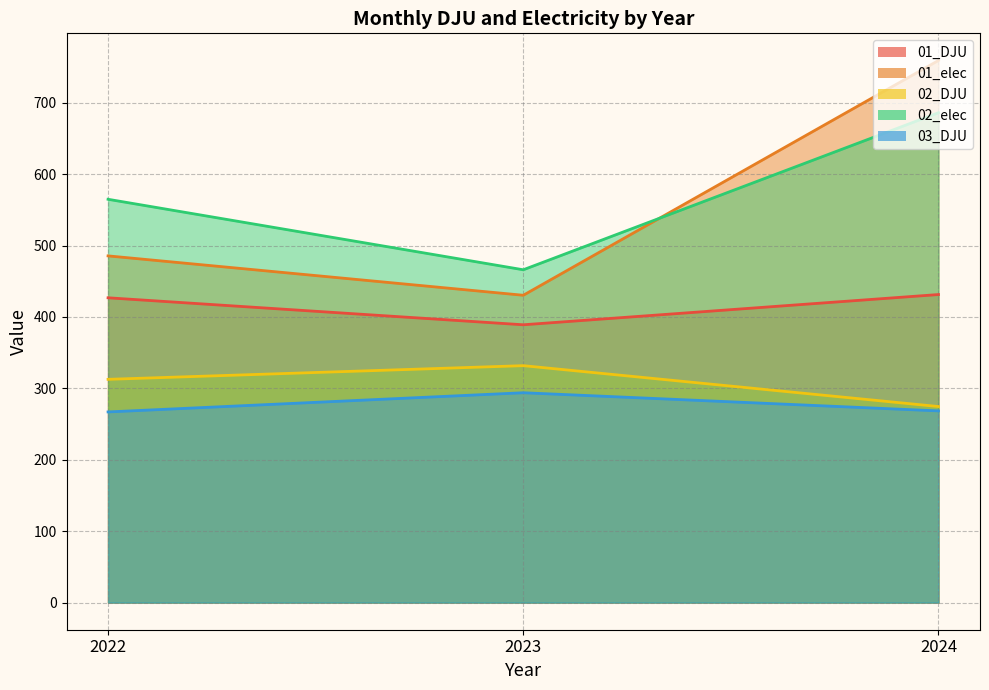

Which label corresponds to the largest value in the chart?

2024